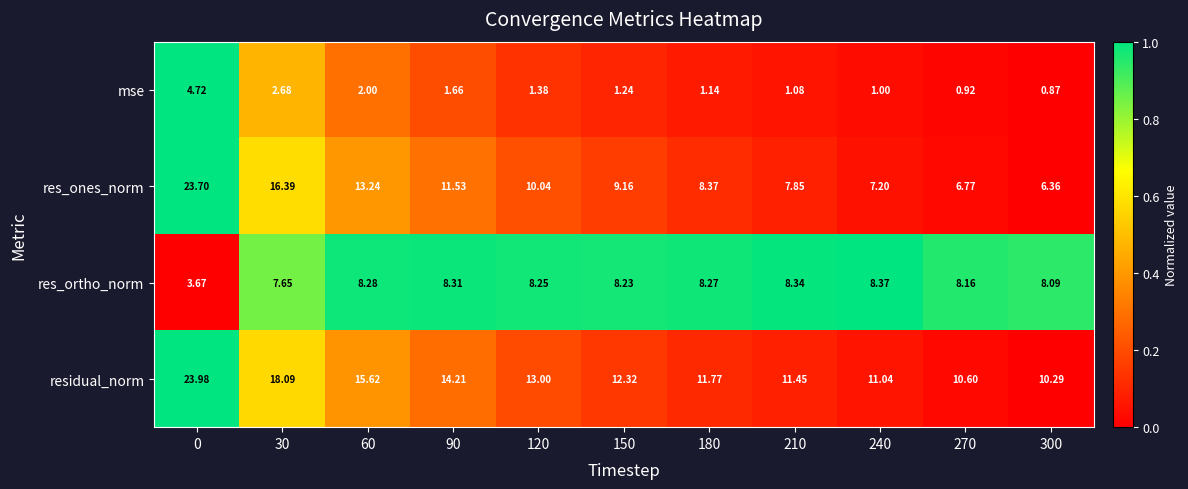

Is the value of residual_norm at 210 greater than the value of res_ones_norm at 150?

Yes